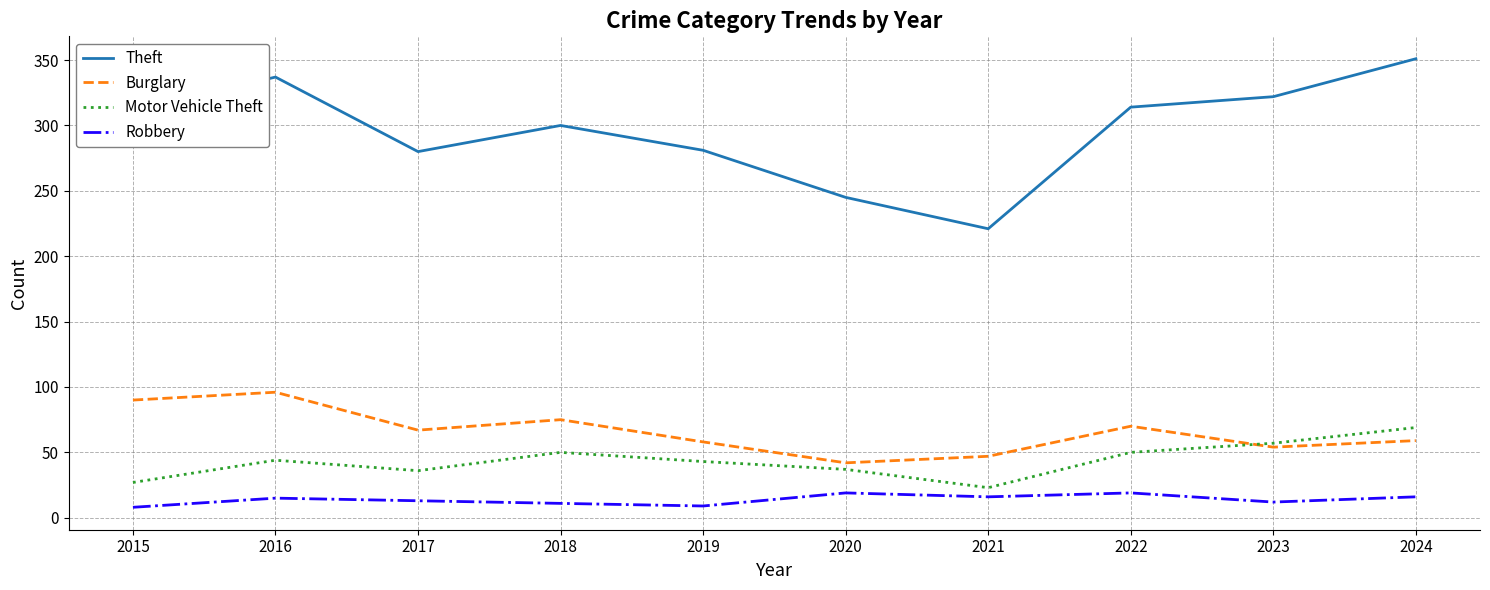

Count the number of categories in the chart.

10